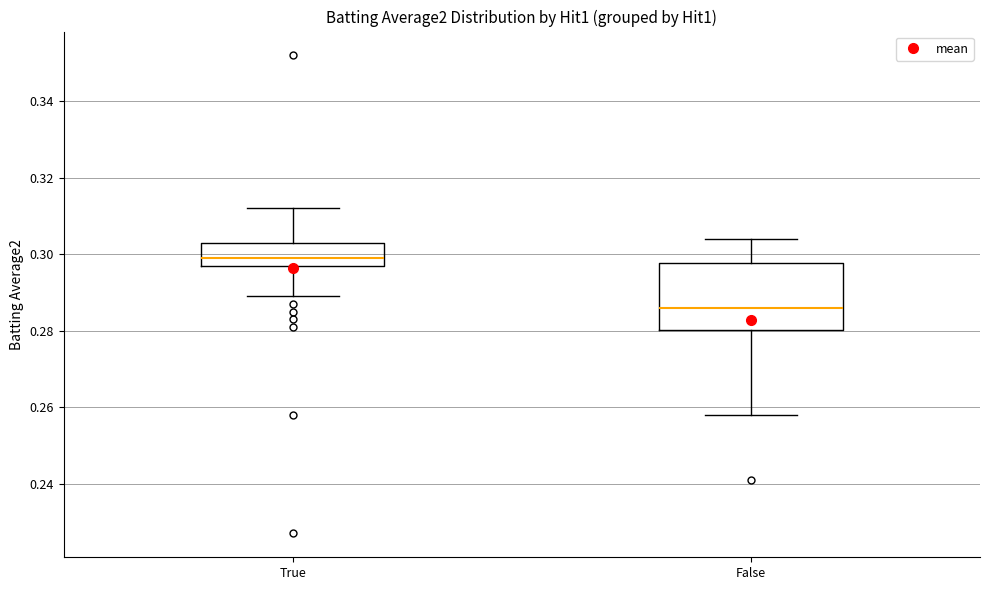

Where is the lower edge of the box for False on the y-axis? The values are not printed on the chart, so give them approximately, as read against the axis.

0.280